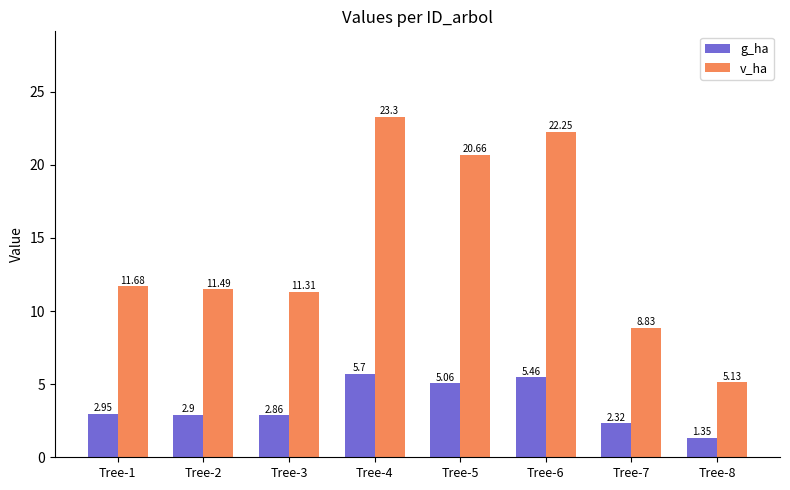

At how many categories does at least one series exceed 3?

8